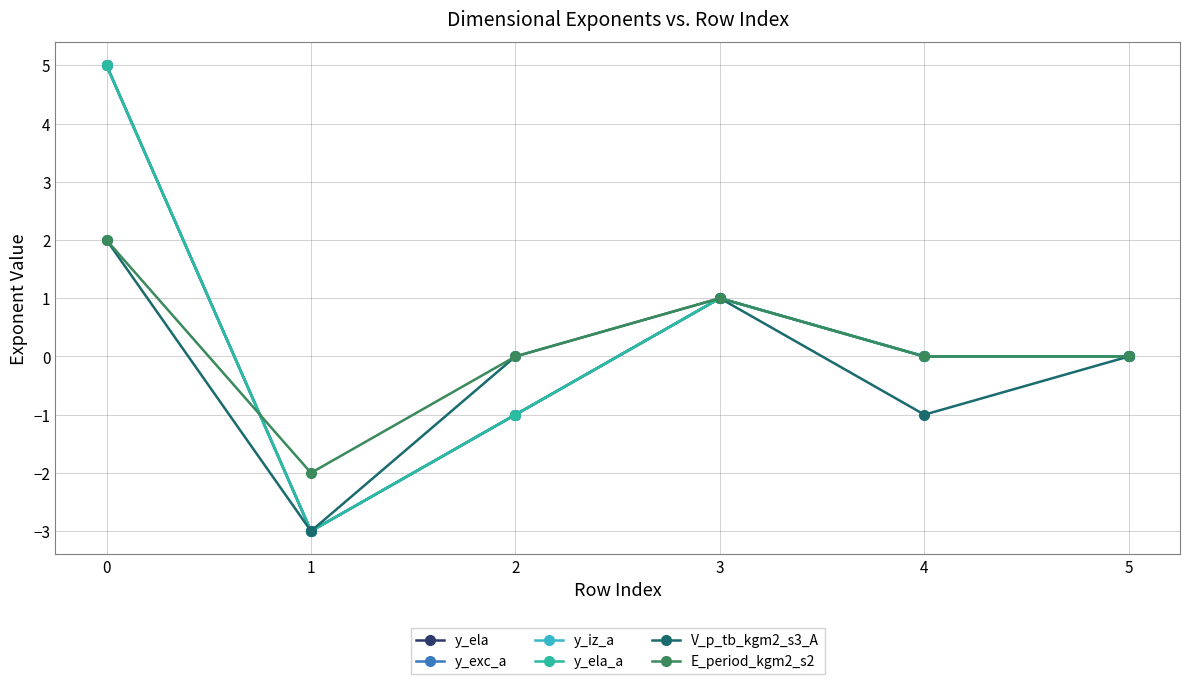

Reading left to right, list all the values displayed in this chart.

y_ela: 0=5	1=-3	2=-1	3=1	4=0	5=0
y_exc_a: 0=5	1=-3	2=-1	3=1	4=0	5=0
y_iz_a: 0=5	1=-3	2=-1	3=1	4=0	5=0
y_ela_a: 0=5	1=-3	2=-1	3=1	4=0	5=0
V_p_tb_kgm2_s3_A: 0=2	1=-3	2=0	3=1	4=-1	5=0
E_period_kgm2_s2: 0=2	1=-2	2=0	3=1	4=0	5=0